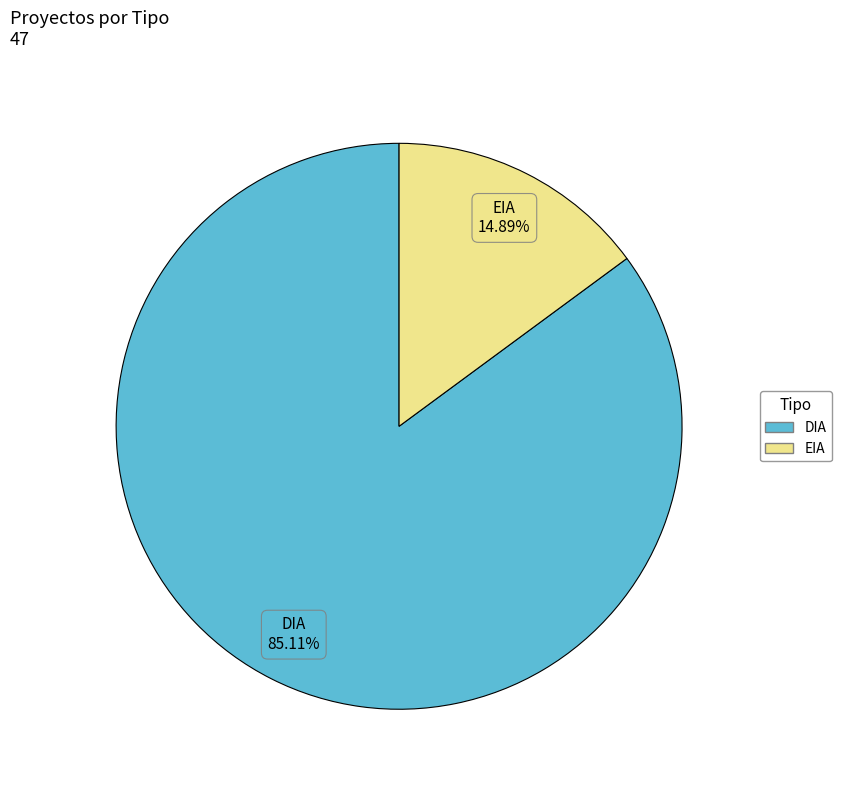

To the nearest percent, what is the difference between the largest and smallest slice percentages?

70%